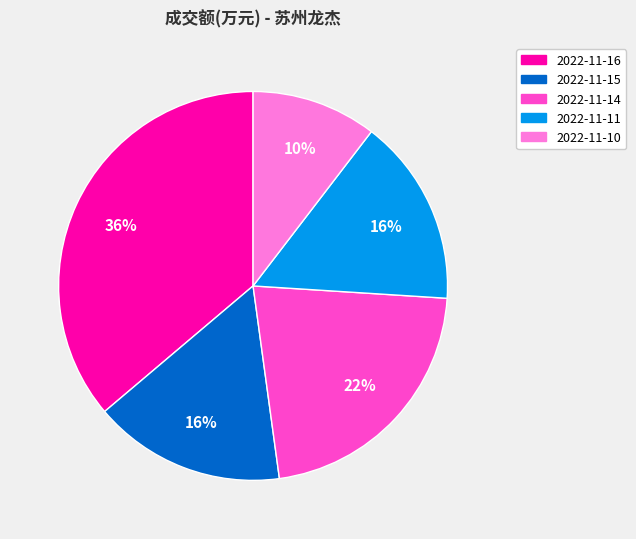

How many segments does this pie chart have?

5